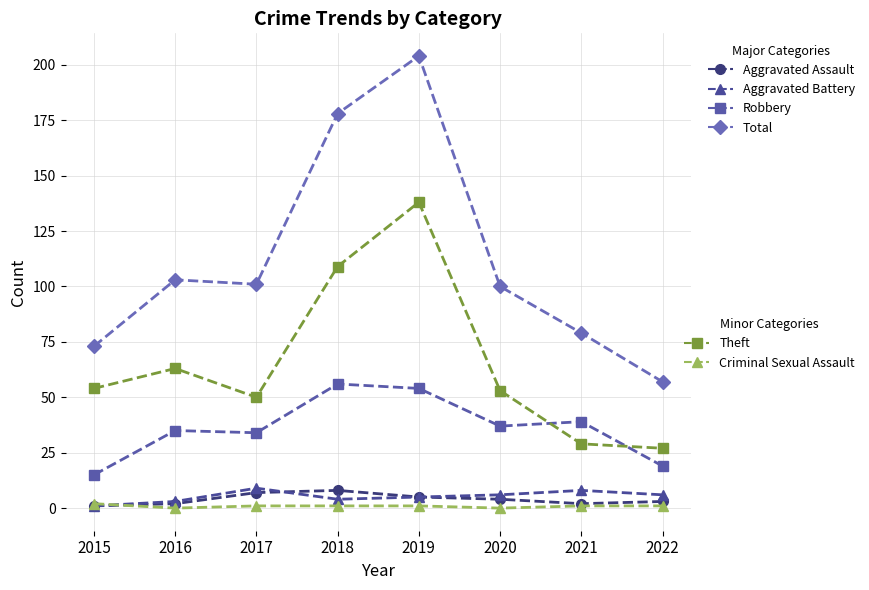

At which category is the sum across all series the highest?

2019